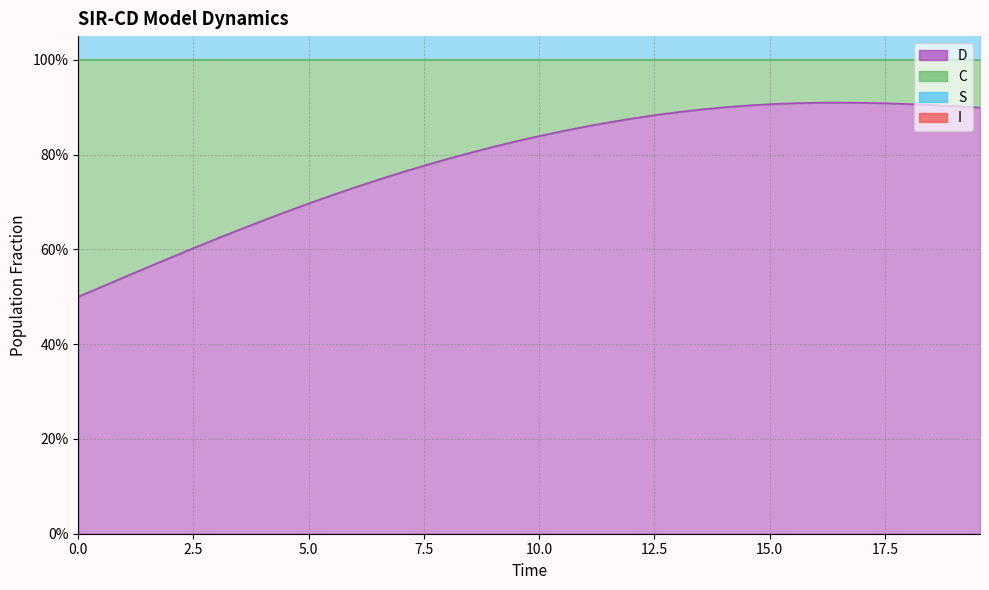

What is the sum of all S values?

72.5